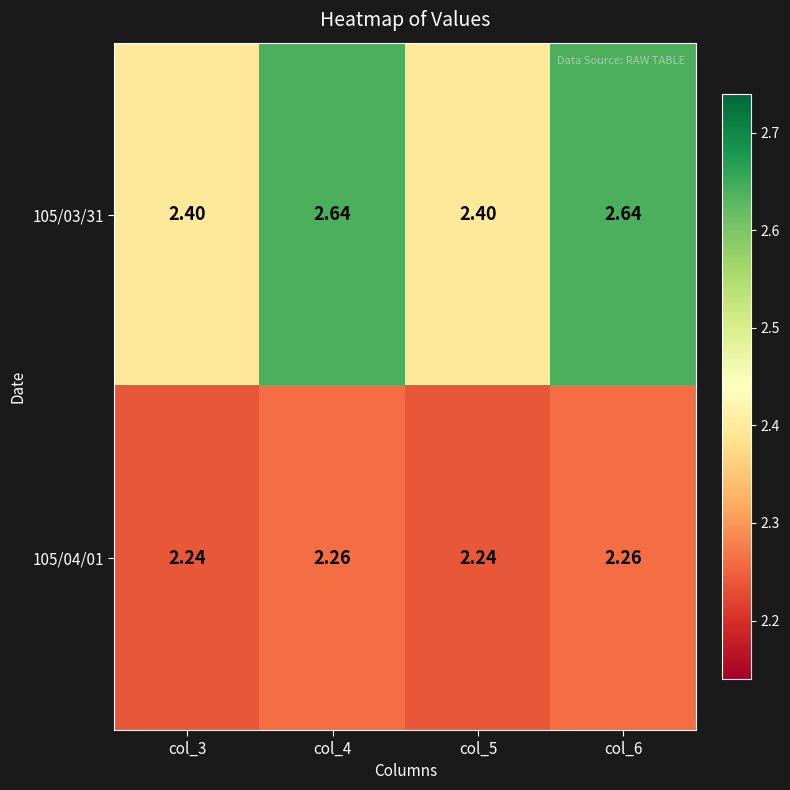

Is the value of 105/04/01 at col_6 greater than the value of 105/03/31 at col_3?

No